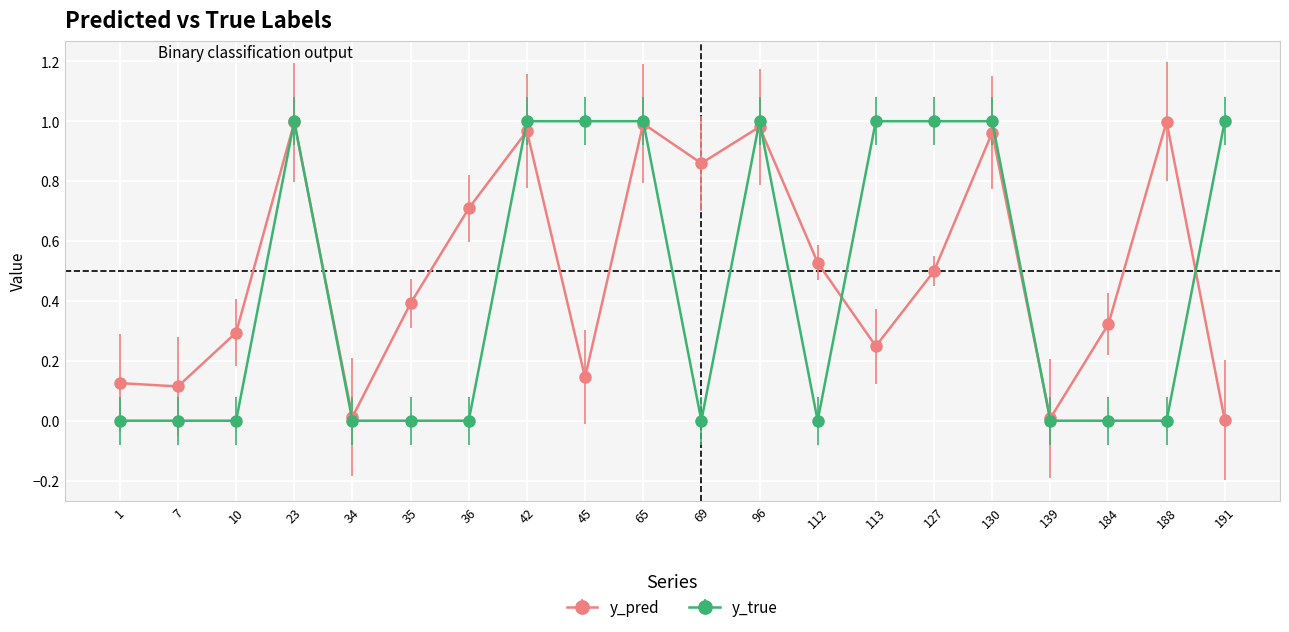

What are all the series names shown in the legend?

y_pred, y_true